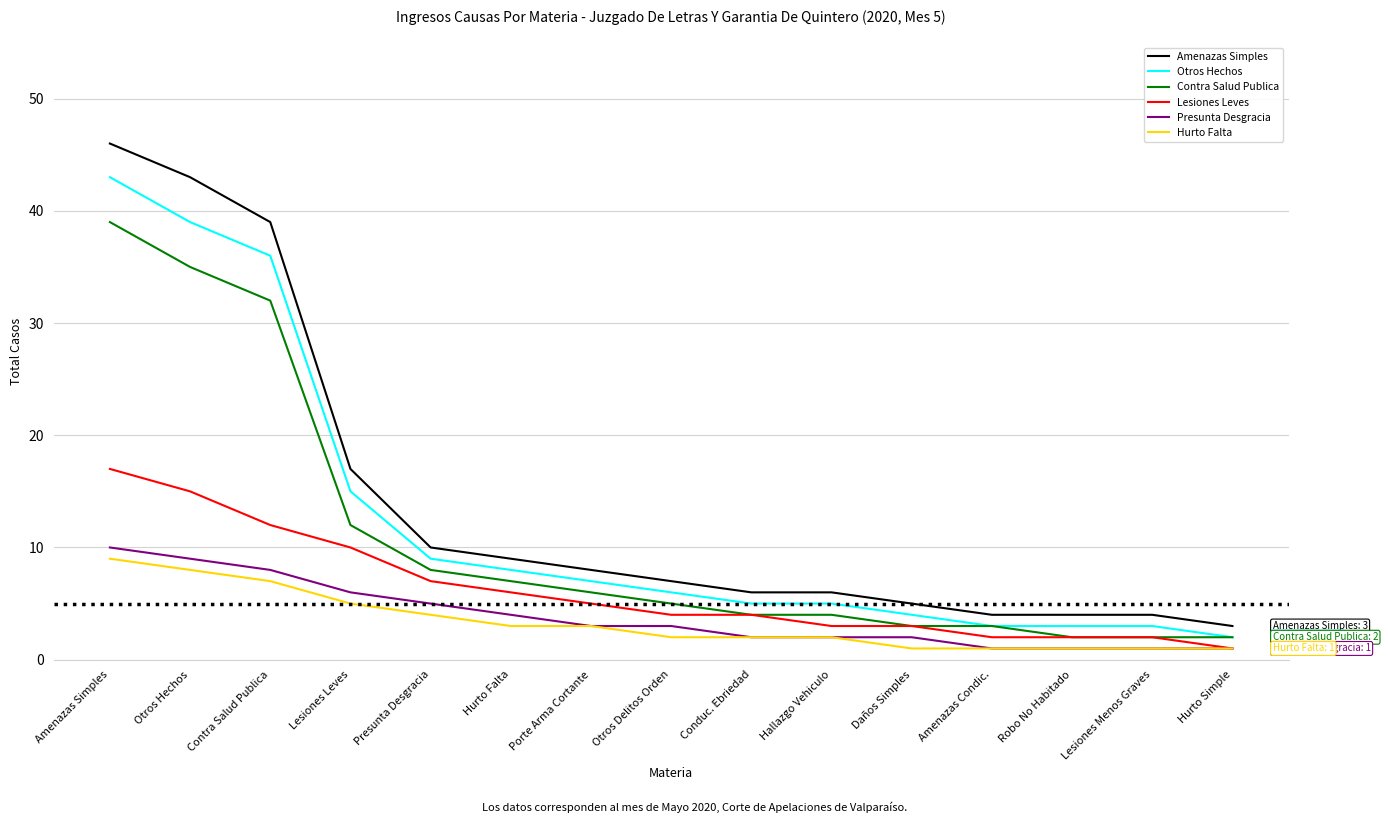

At which label does Presunta Desgracia first exceed 3?

Amenazas Simples